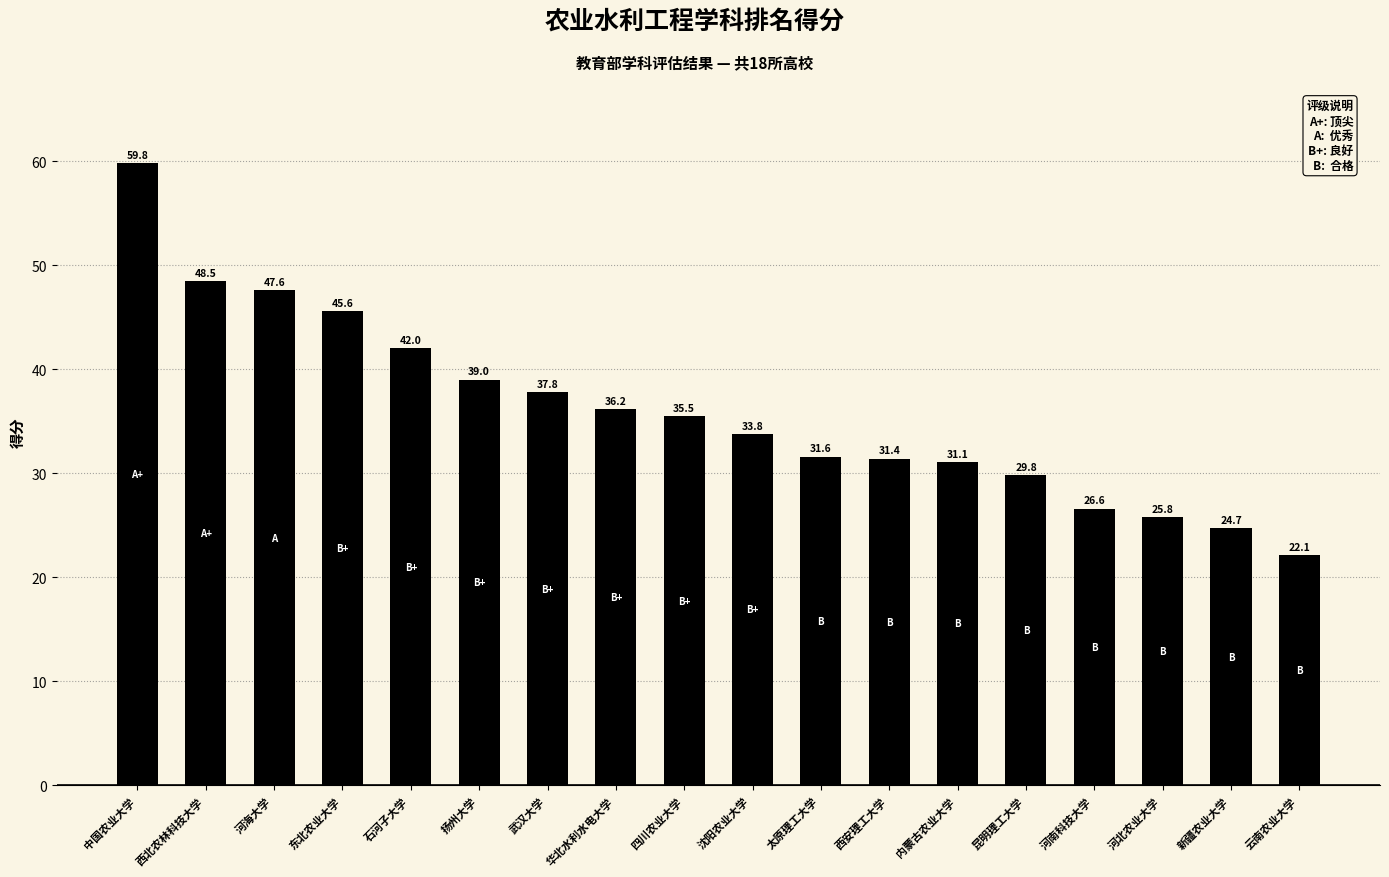

Count the number of data series in this chart.

1